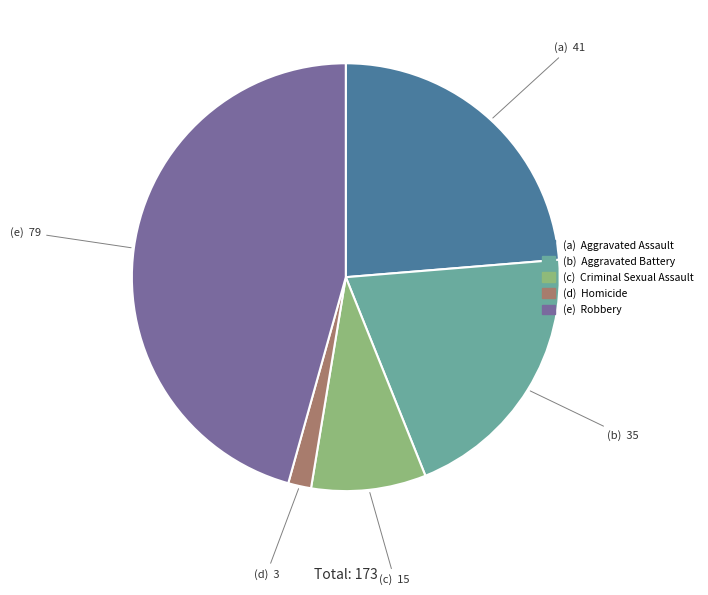

Does any single category account for the majority?

No